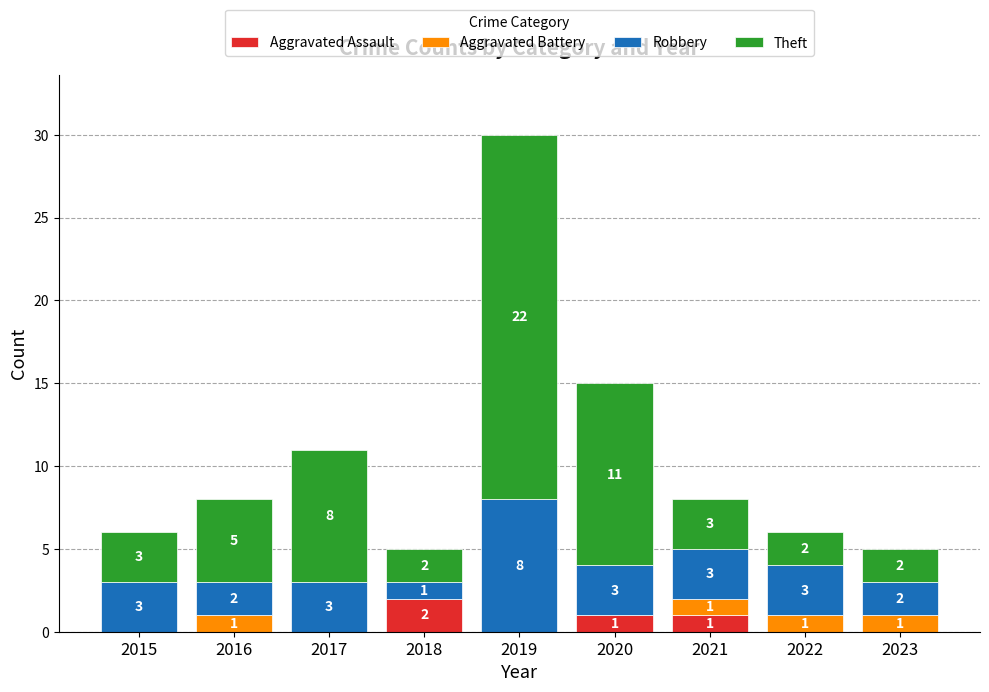

Does the chart contain stacked bars?

Yes